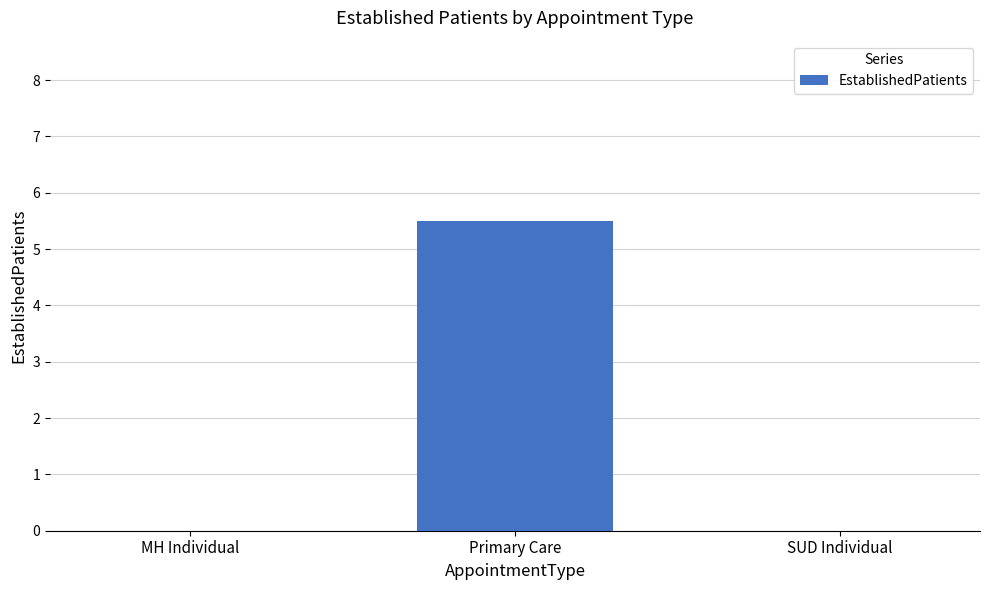

Which has a higher value, SUD Individual or Primary Care?

Primary Care